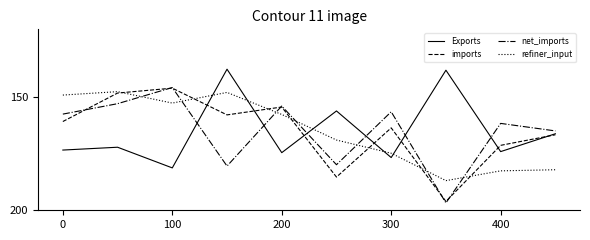

Which series has the largest range (max minus min)?

net_imports